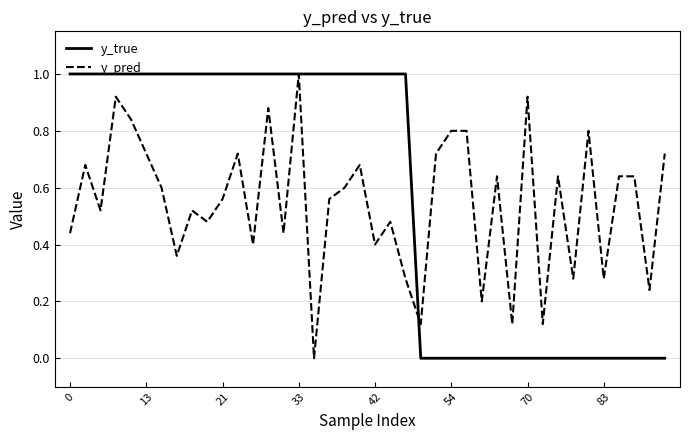

What is the maximum value for y_pred?

1.0